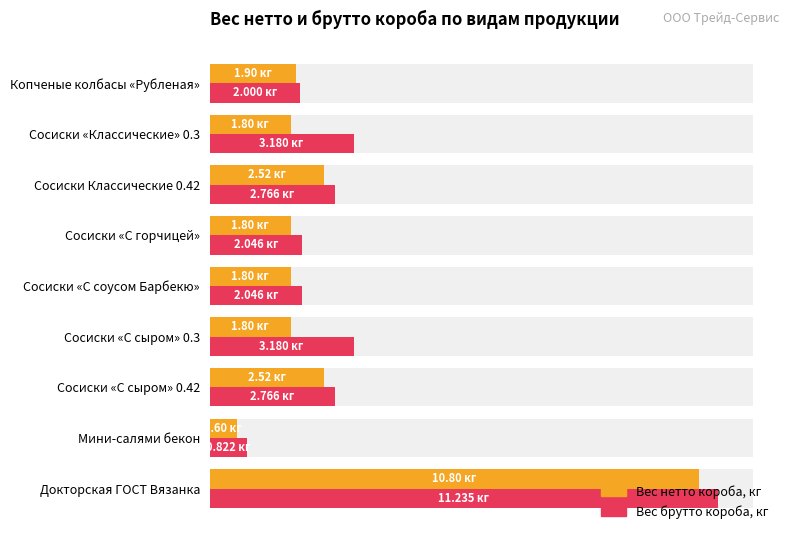

Rank the series at Сосиски Классические 0.42 from highest to lowest value.

Вес брутто короба, кг, Вес нетто короба, кг